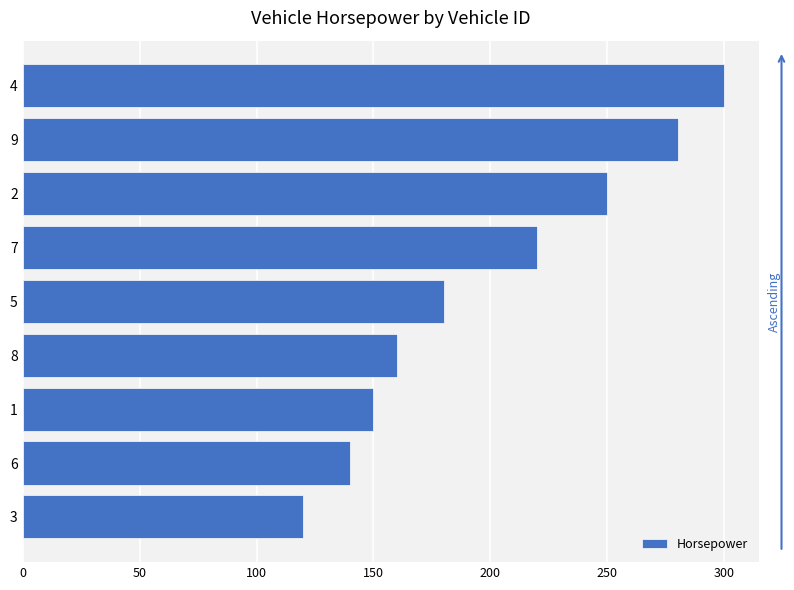

Is it true that the value at 1 is 150?

True